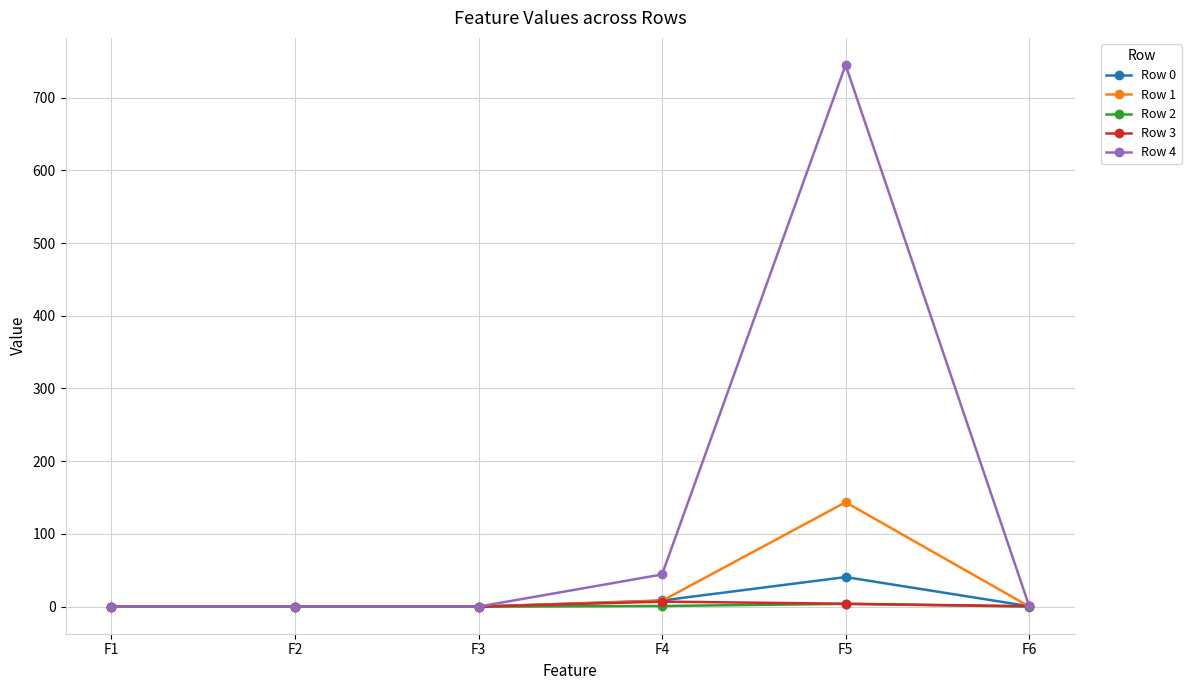

What is the sum of the Row 2 values at F4 and F2?

0.9